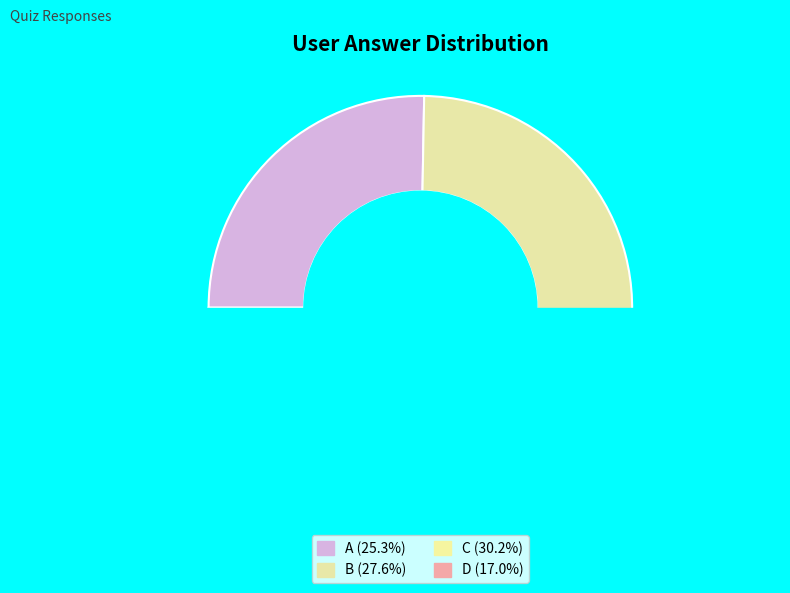

Approximately how many times larger is the value at a compared to b?

0.9